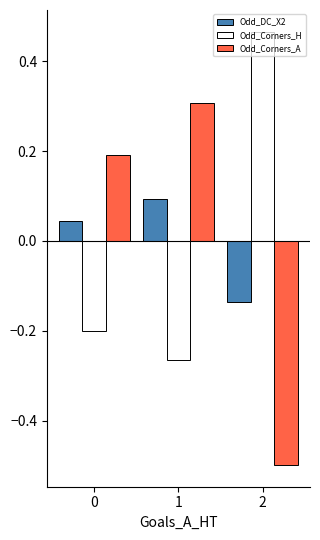

Between 0 and 2, which series saw the biggest shift?

Odd_Corners_A